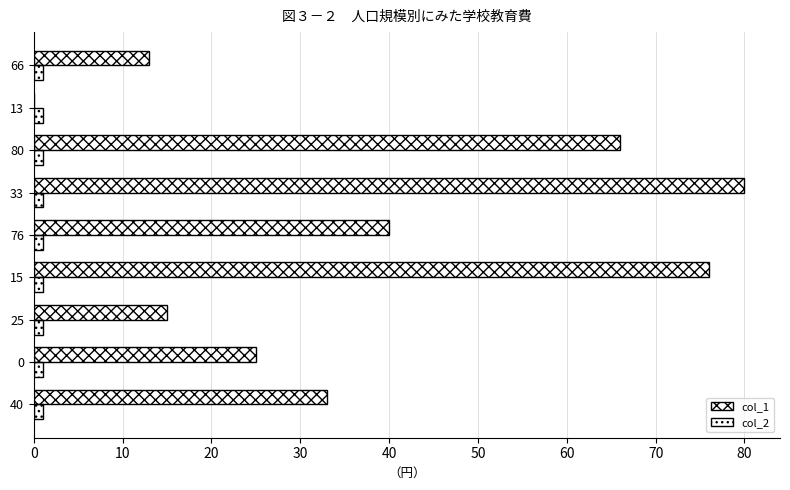

How many positive values does the col_1 series have?

8